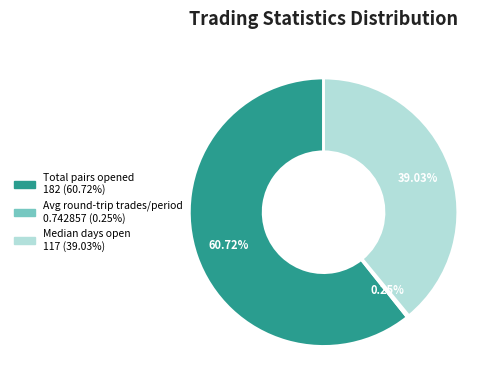

Does any single category account for the majority?

Yes